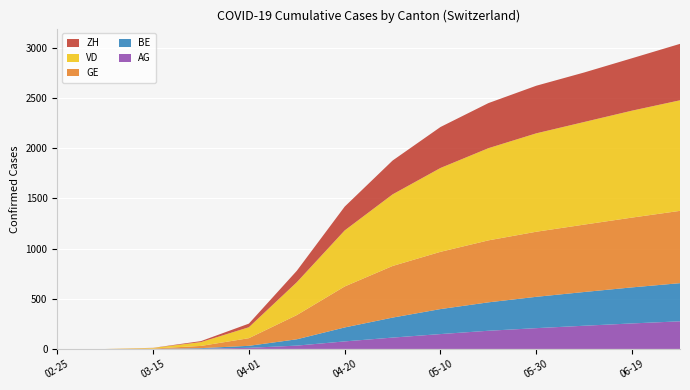

The value of AG at 04-20 is 75. True or false?

True